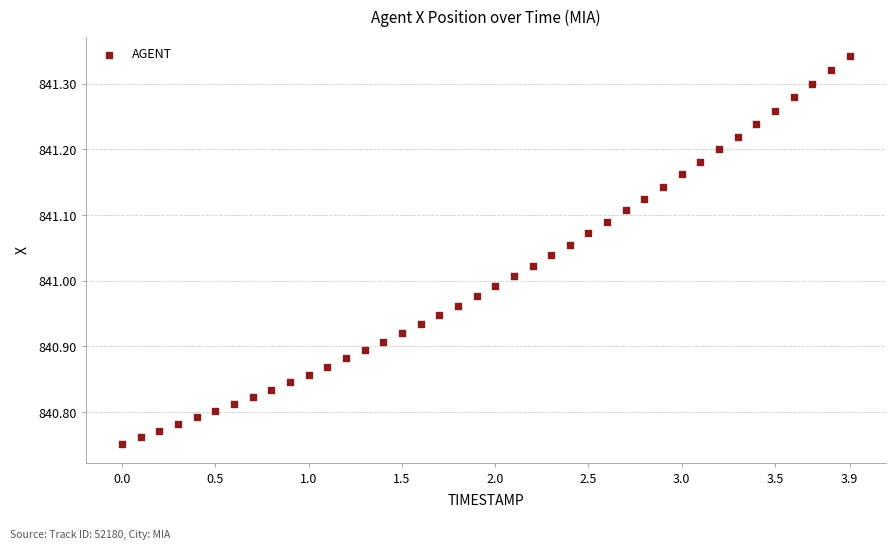

What is the range of X values (max minus min)?

3.9